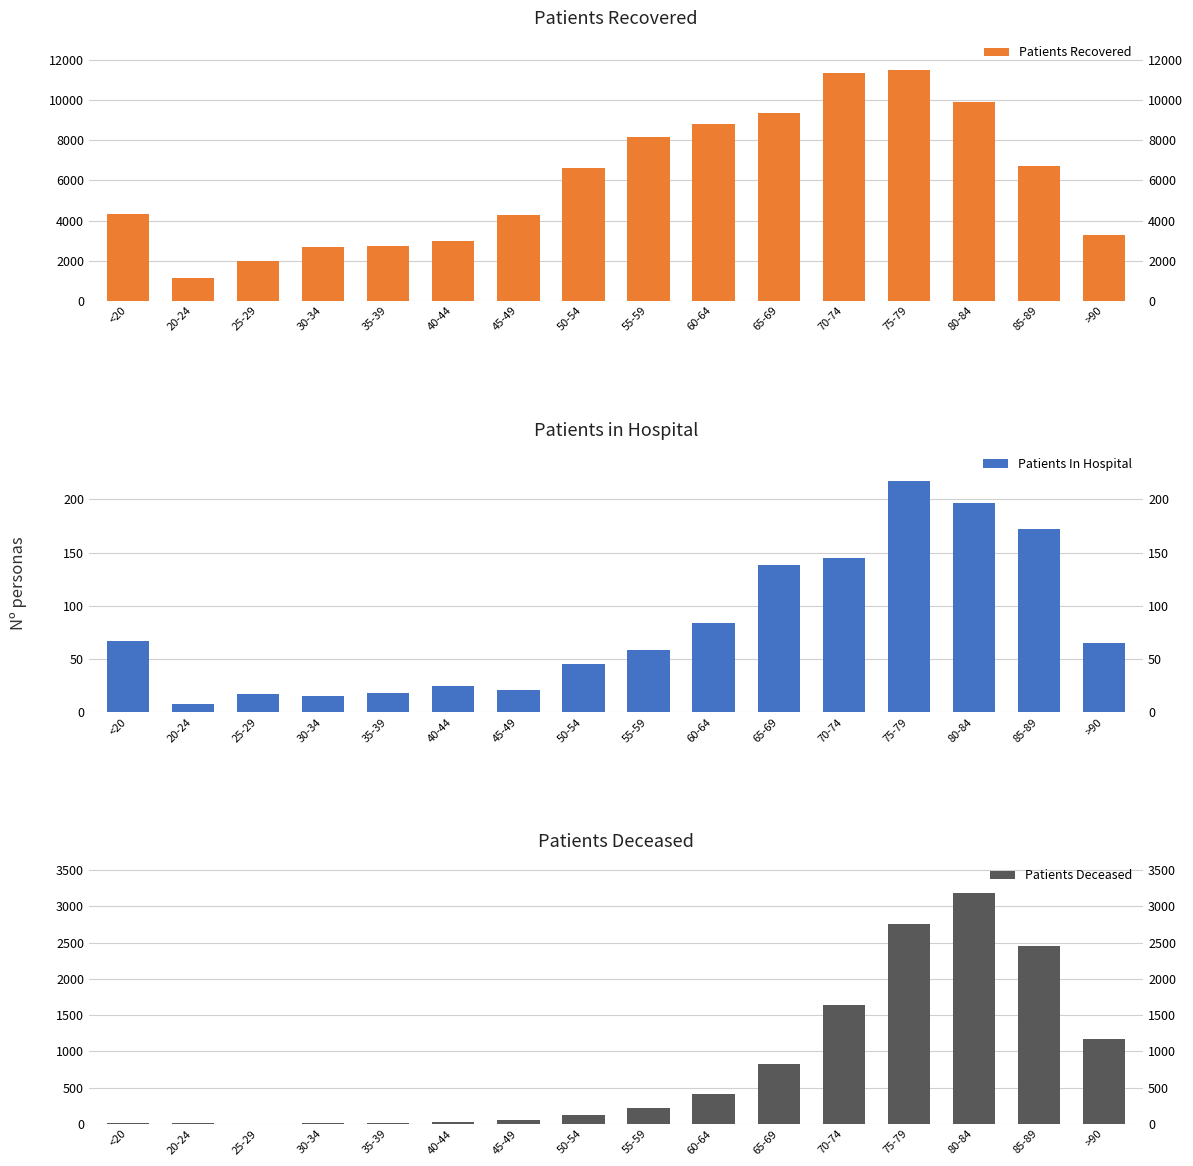

What is the greatest value displayed?

11529